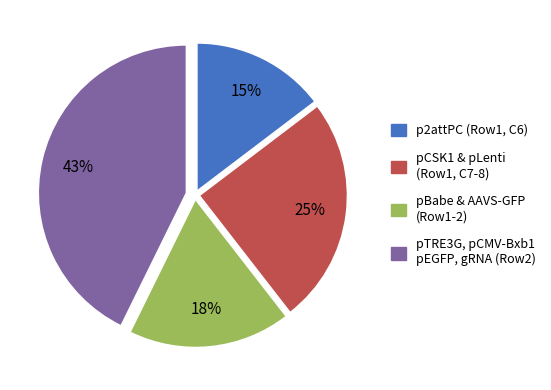

Does any single category account for the majority?

No